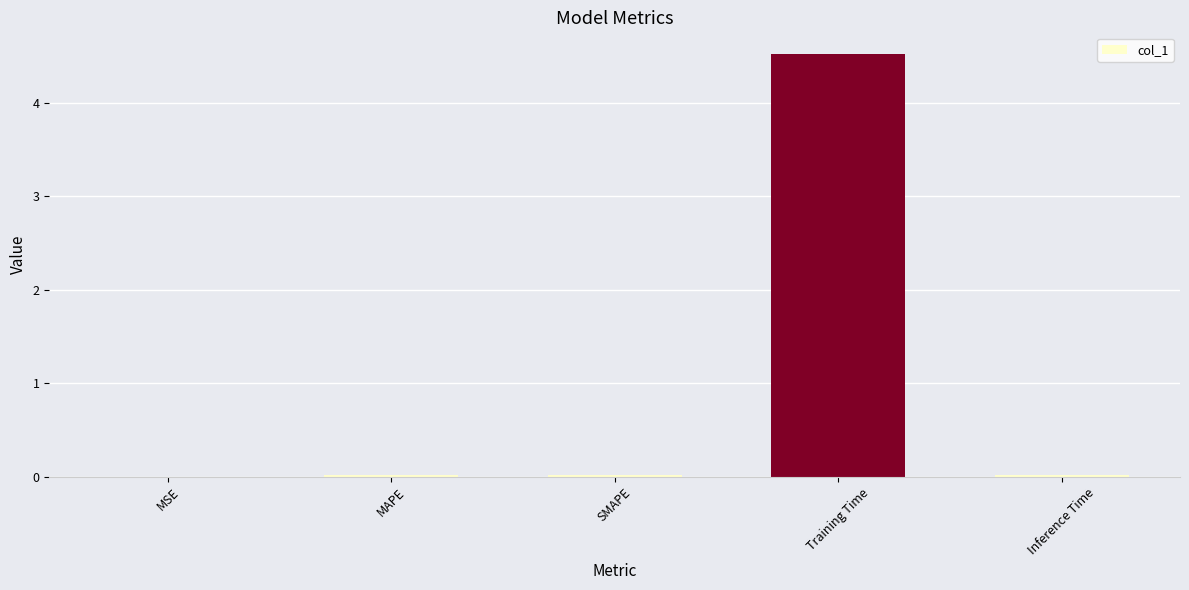

Between Training Time and MAPE, which is larger?

Training Time